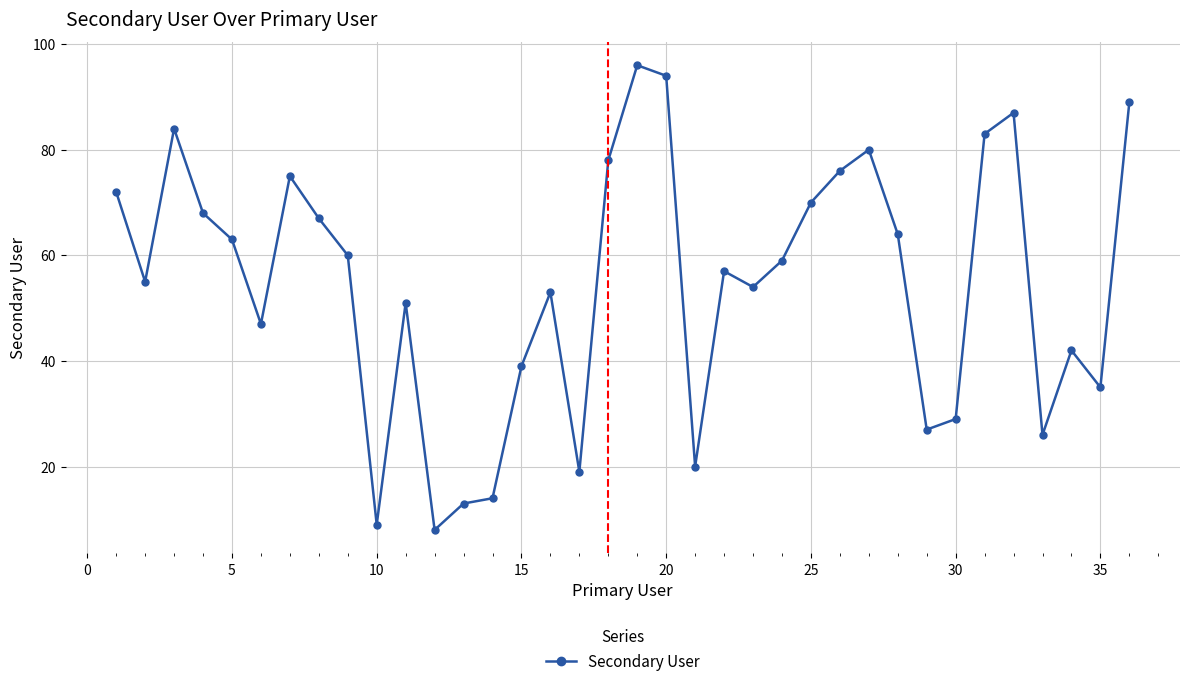

Reading right to left, transcribe all the data shown in this chart.

89	35	42	26	87	83	29	27	64	80	76	70	59	54	57	20	94	96	78	19	53	39	14	13	8	51	9	60	67	75	47	63	68	84	55	72